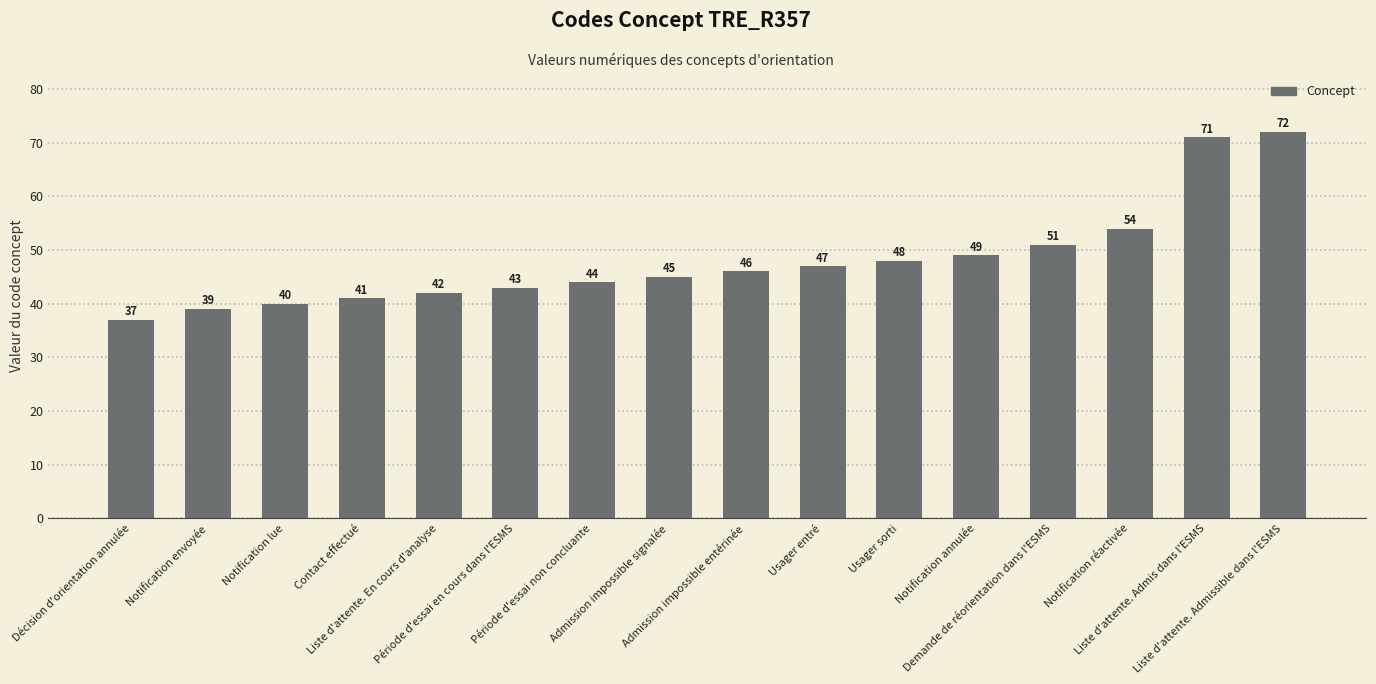

List the labels in order of value, smallest first.

Décision d'orientation annulée, Notification envoyée, Notification lue, Contact effectué, Liste d'attente. En cours d'analyse, Période d'essai en cours dans l'ESMS, Période d'essai non concluante, Admission impossible signalée, Admission impossible entérinée, Usager entré, Usager sorti, Notification annulée, Demande de réorientation dans l'ESMS, Notification réactivée, Liste d'attente. Admis dans l'ESMS, Liste d'attente. Admissible dans l'ESMS